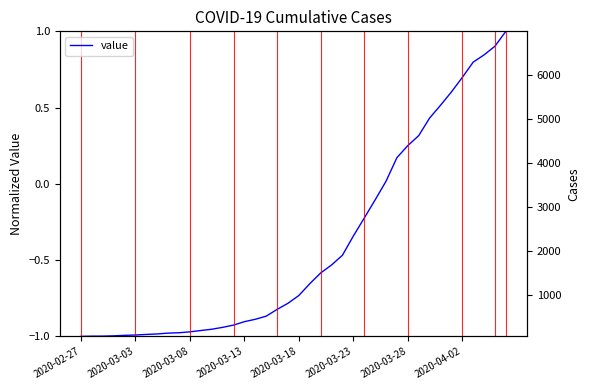

How many values are below 0?

28